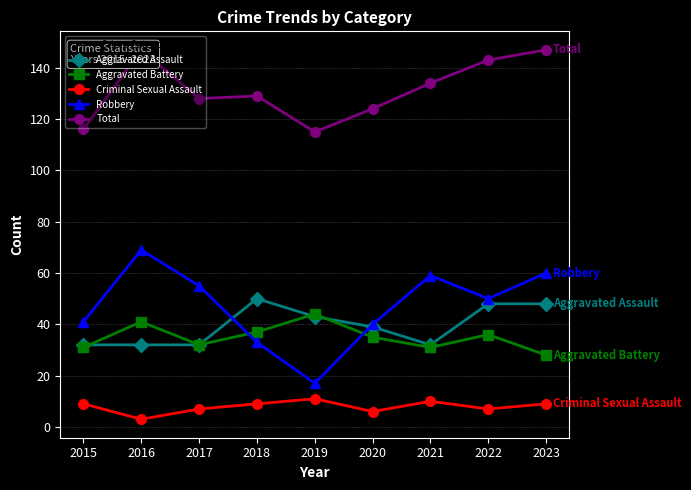

What is the value of the Total point at the 1st from the left?

116